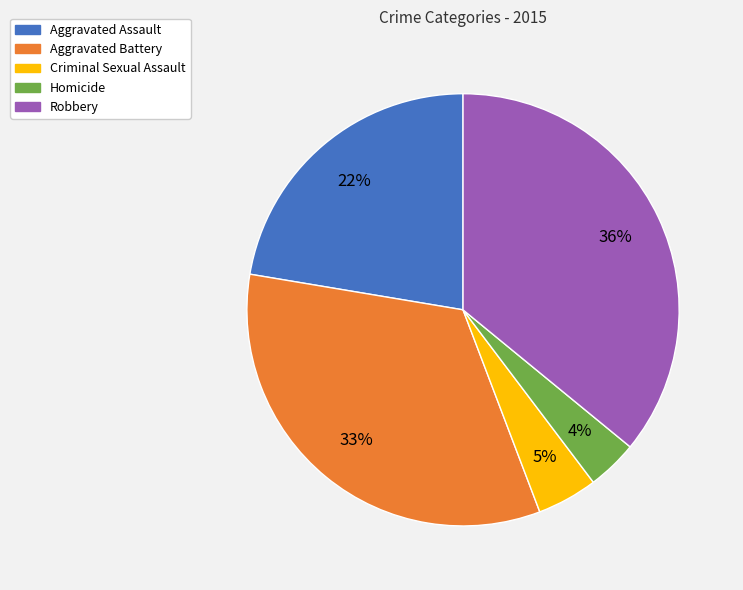

Do Criminal Sexual Assault and Aggravated Battery together represent more than half of the pie?

No